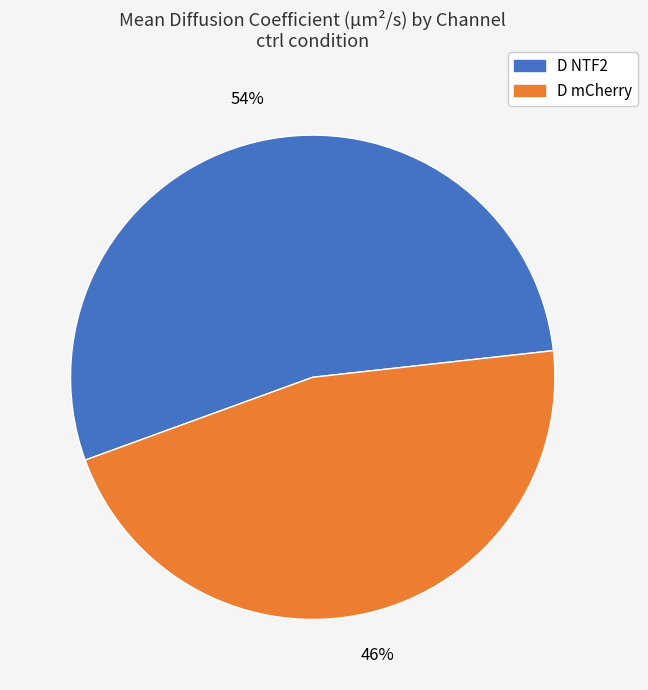

Combined, do D mCherry and D NTF2 account for over 50%?

Yes